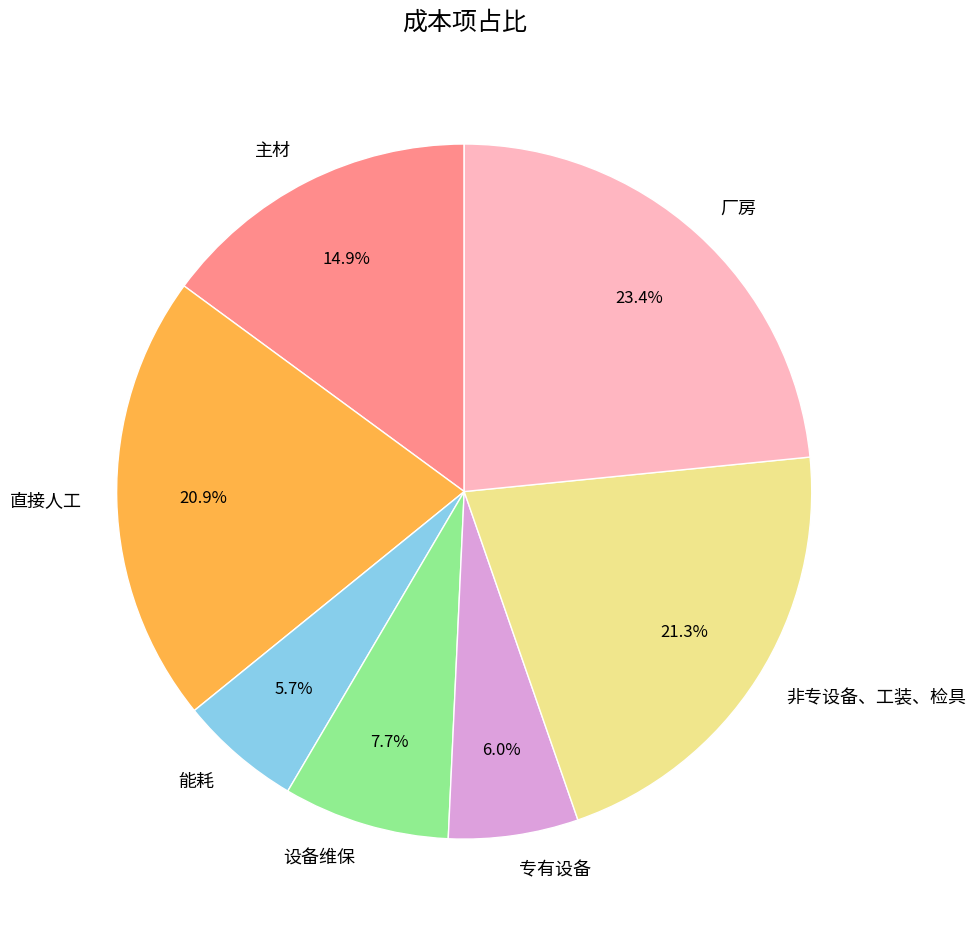

To the nearest percent, what percentage of the pie is 厂房?

23%